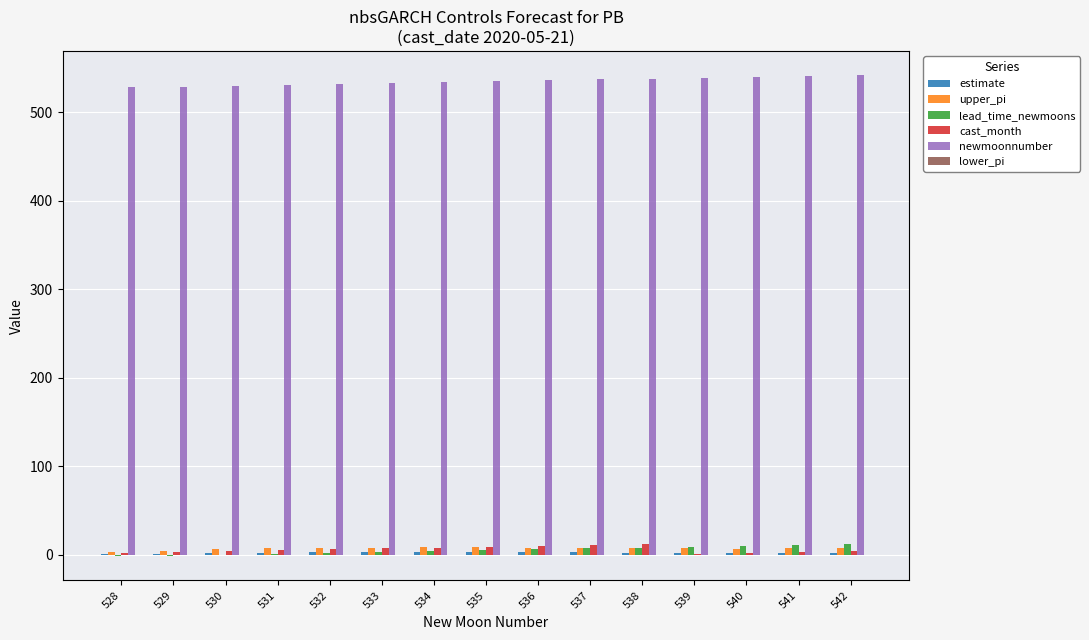

True or false: cast_month has a value of 1.0 at 539.

True